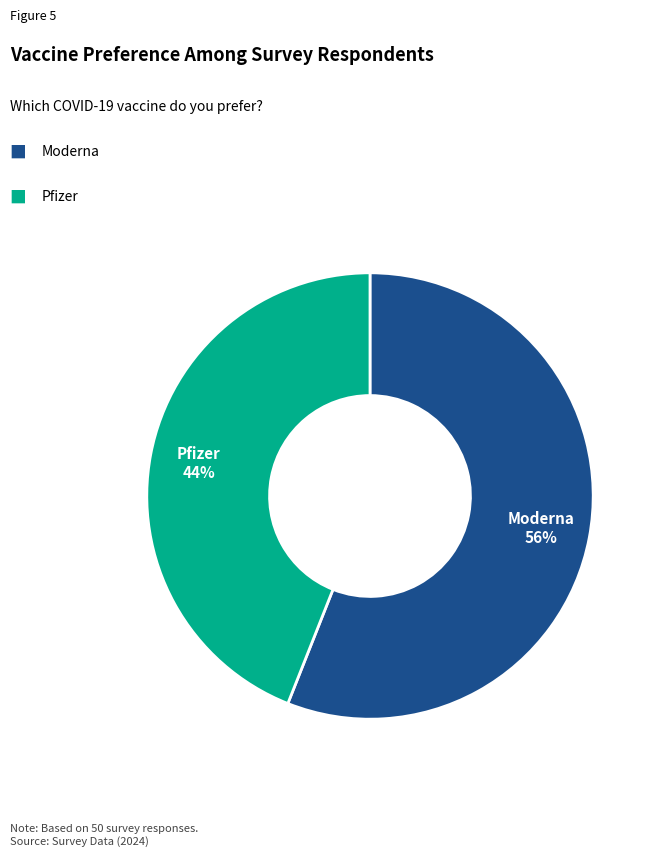

Does any single category account for the majority?

Yes